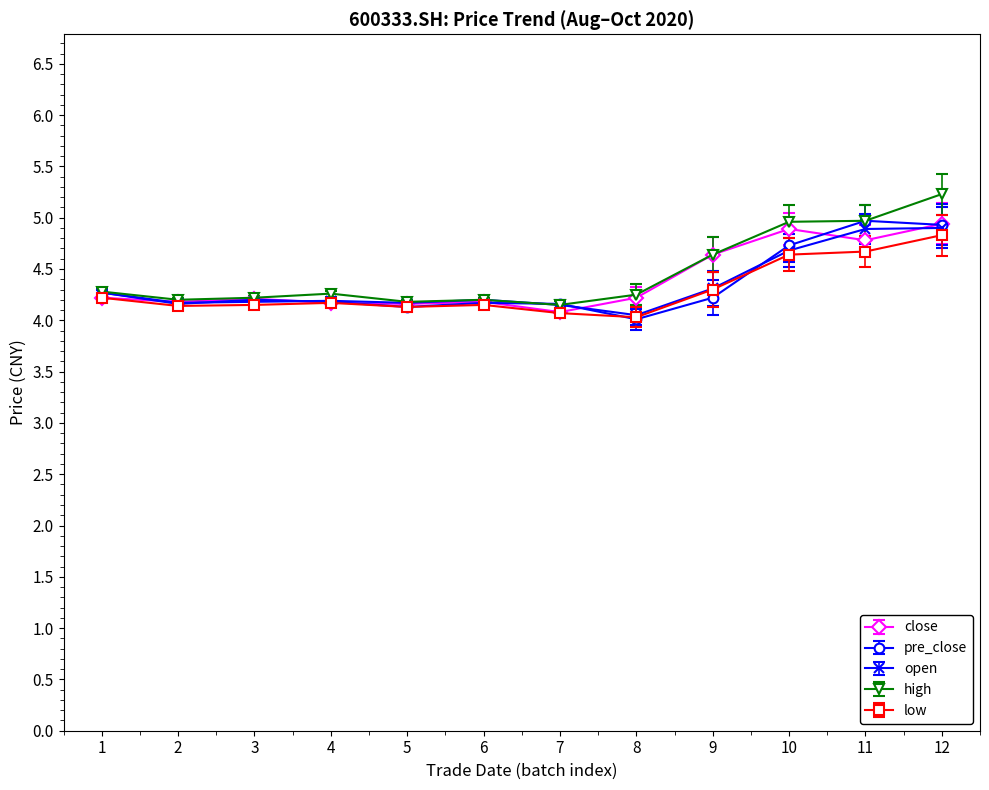

What is the smallest value displayed?

4.0